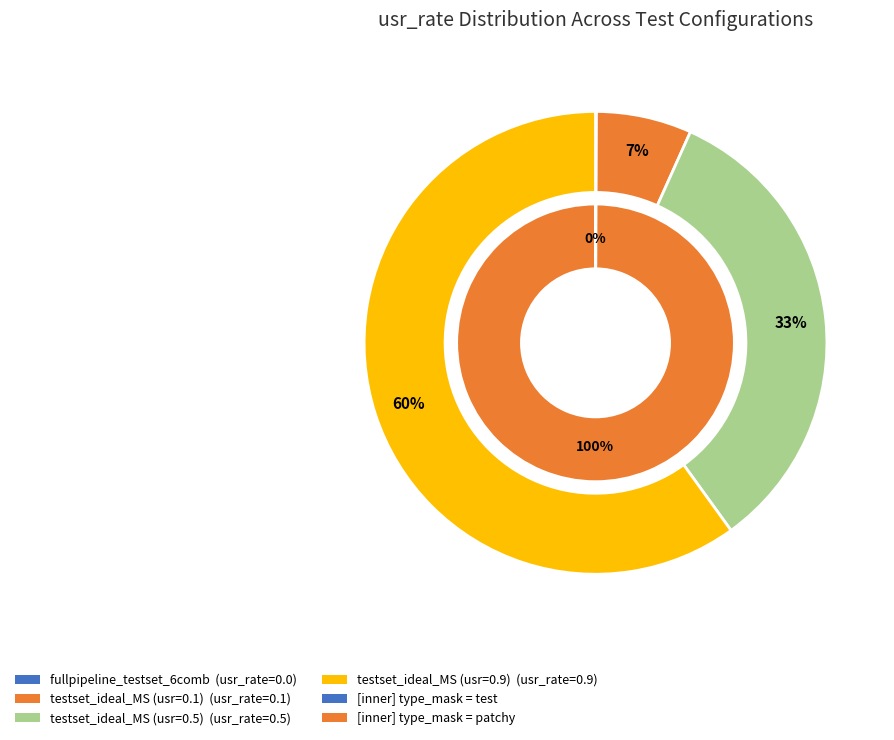

How many segments does this pie chart have?

4